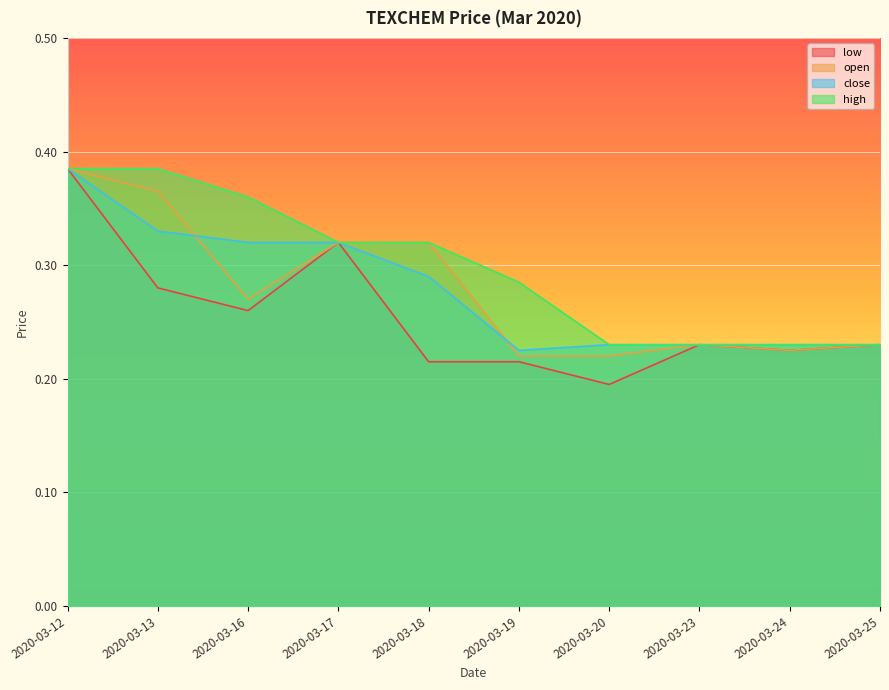

Between 2020-03-13 and 2020-03-17, which series saw the biggest shift?

high